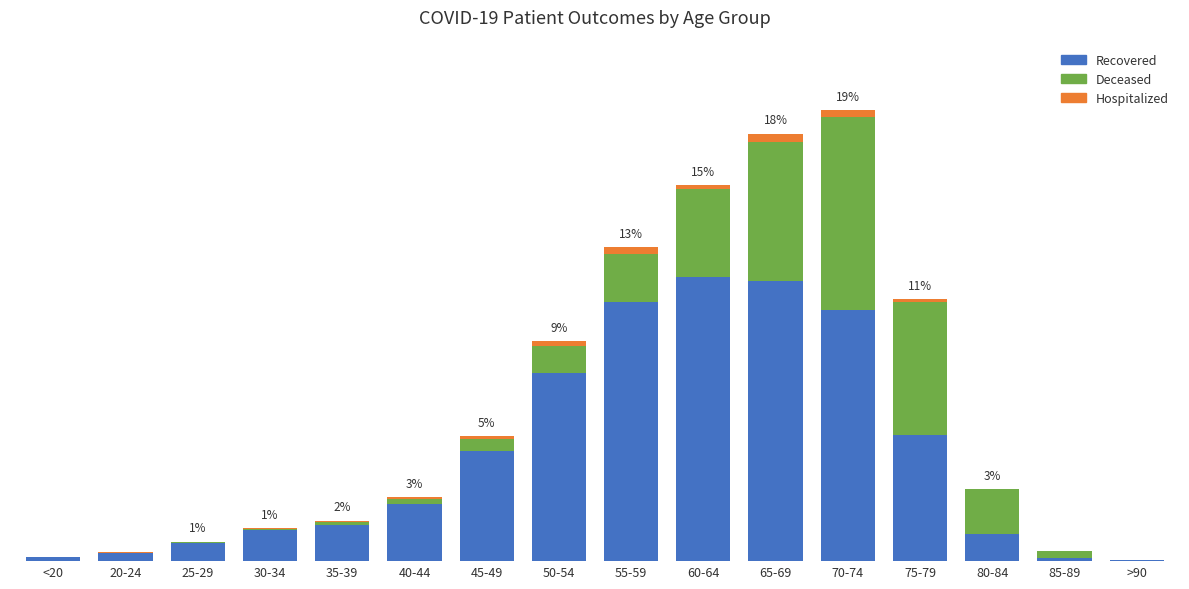

Does the chart contain stacked bars?

Yes